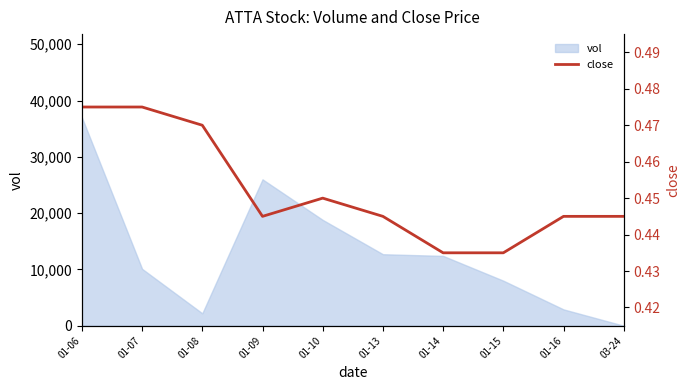

Reading left to right, what are all the values shown in this chart?

01-06=0.5	01-07=0.5	01-08=0.5	01-09=0.4	01-10=0.5	01-13=0.4	01-14=0.4	01-15=0.4	01-16=0.4	03-24=0.4